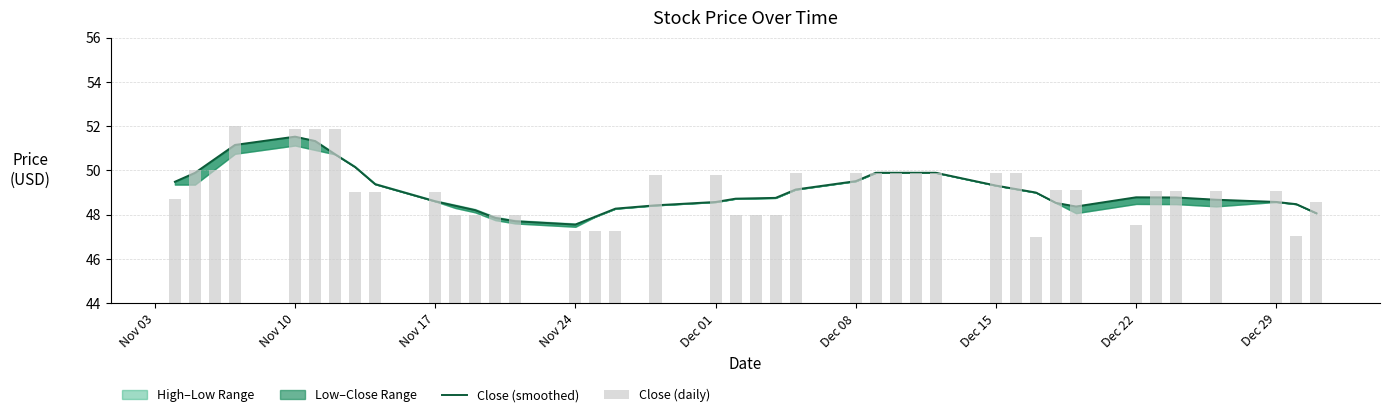

Reading right to left, list all the values displayed in this chart.

Close (smoothed): 48.1	48.5	48.6	48.7	48.8	48.8	48.8	48.4	48.5	49.0	49.2	49.3	49.9	49.9	49.9	49.9	49.5	49.1	48.8	48.7	48.7	48.6	48.4	48.3	47.9	47.5	47.7	47.9	48.2	48.4	48.6	49.4	50.1	50.7	51.3	51.5	51.1	50.5	49.9	49.5
Close (daily): 48.6	47.0	49.1	49.1	49.1	49.1	47.5	49.1	49.1	47.0	49.9	49.9	49.9	49.9	49.9	49.9	49.9	49.9	48.0	48.0	48.0	49.8	49.8	47.2	47.2	47.2	48.0	48.0	48.0	48.0	49.0	49.0	49.0	51.9	51.9	51.9	52.0	50.0	50.0	48.7